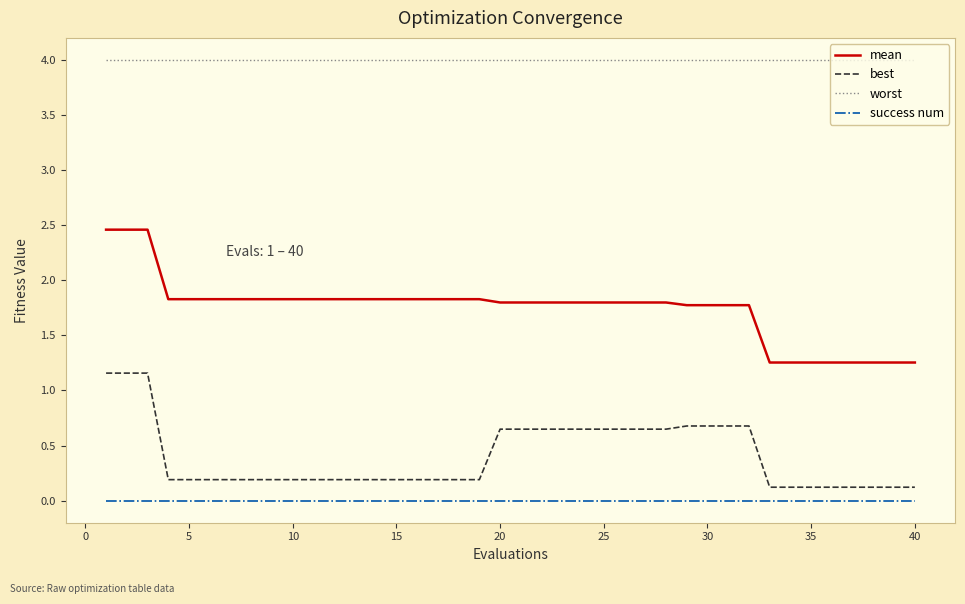

Which series has the widest spread of values?

mean